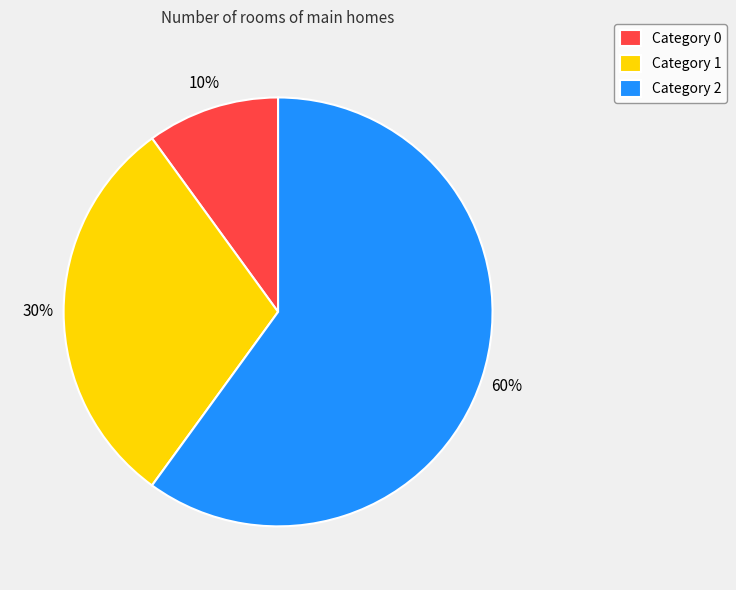

To the nearest percent, what is the difference between the largest and smallest slice percentages?

50%